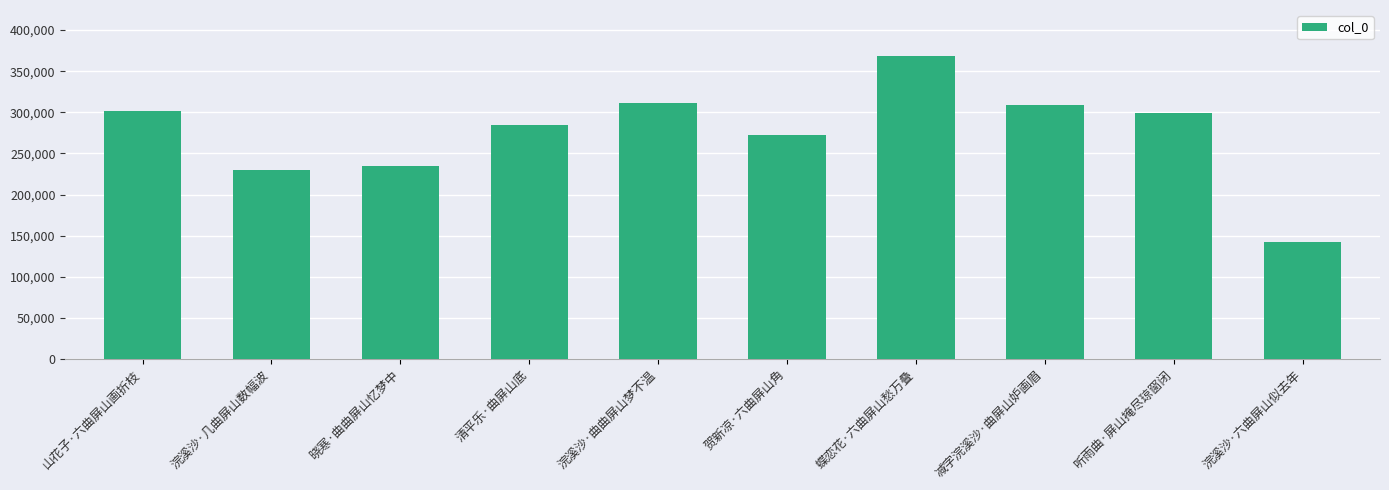

How many data points does each series have?

10